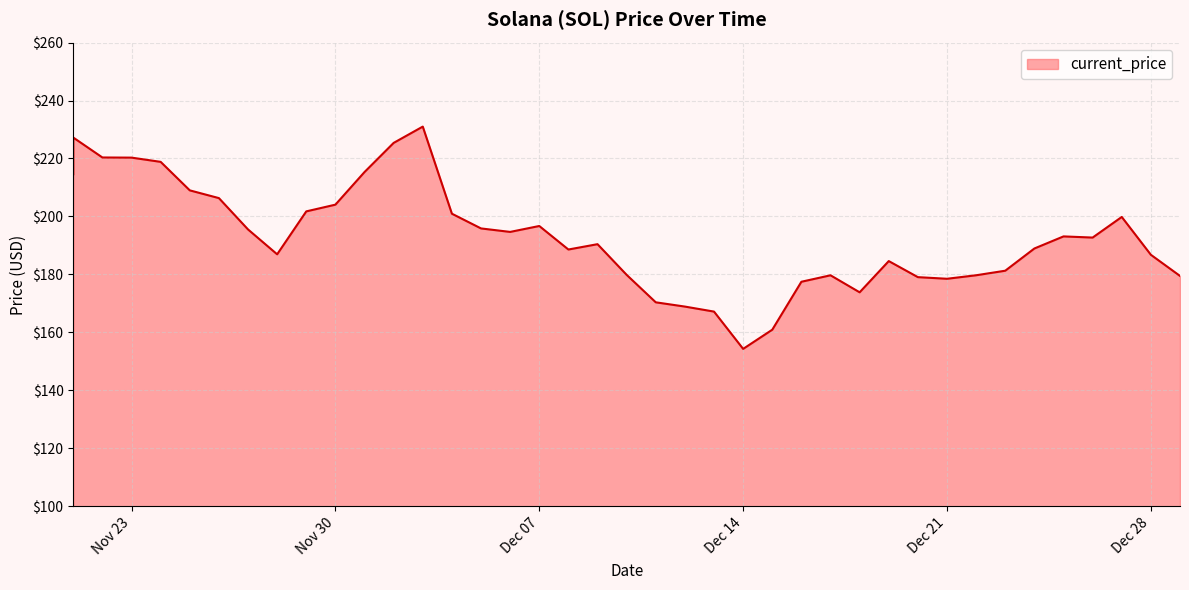

Where is the first local minimum?

11/28/2021